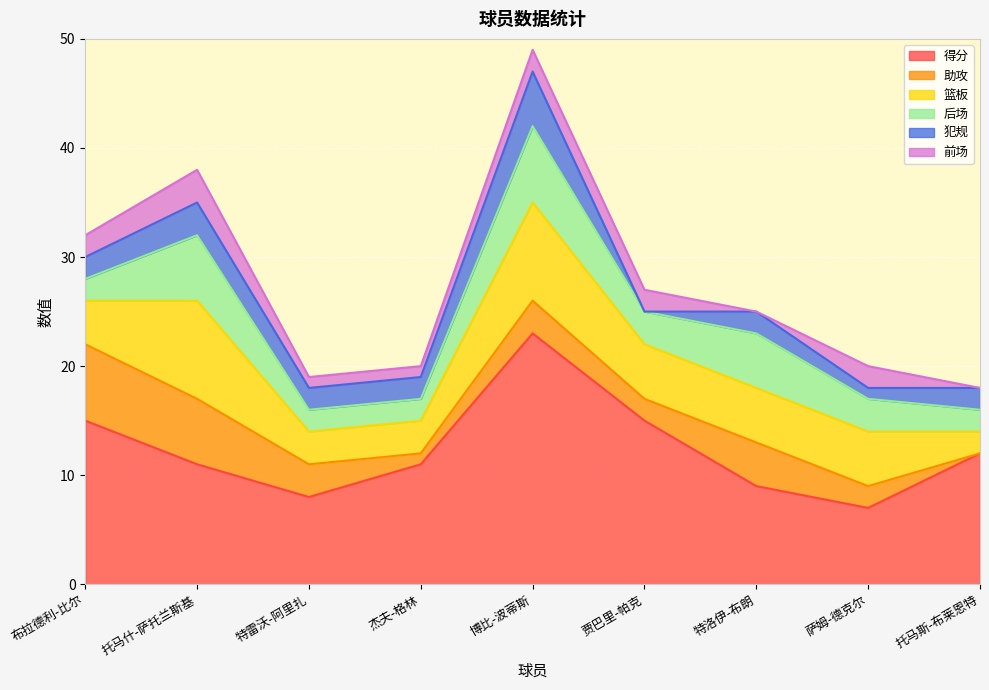

True or false: 前场 has a value of 3 at 托马什-萨托兰斯基.

True